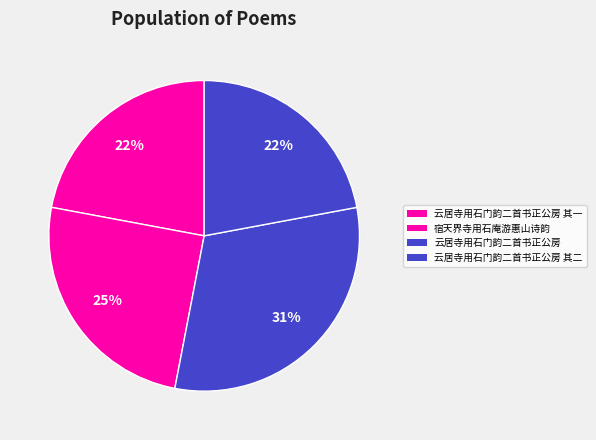

Count the number of slices in the pie.

4